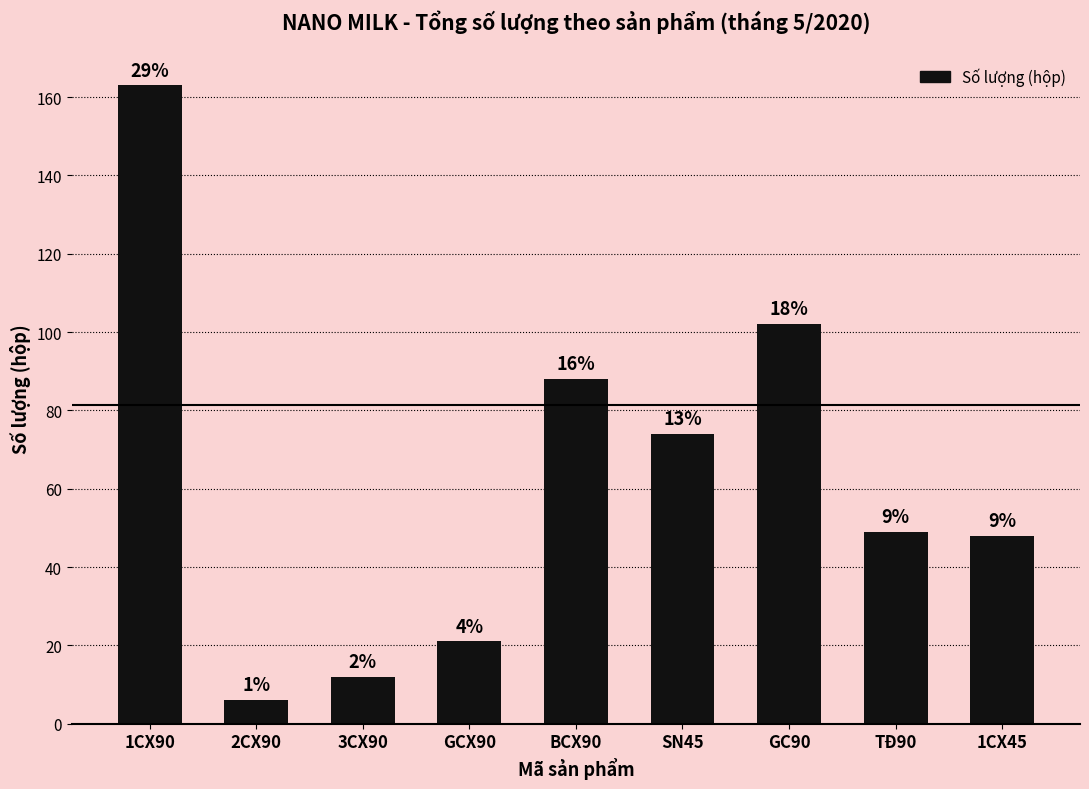

What position from the left is TĐ90?

8